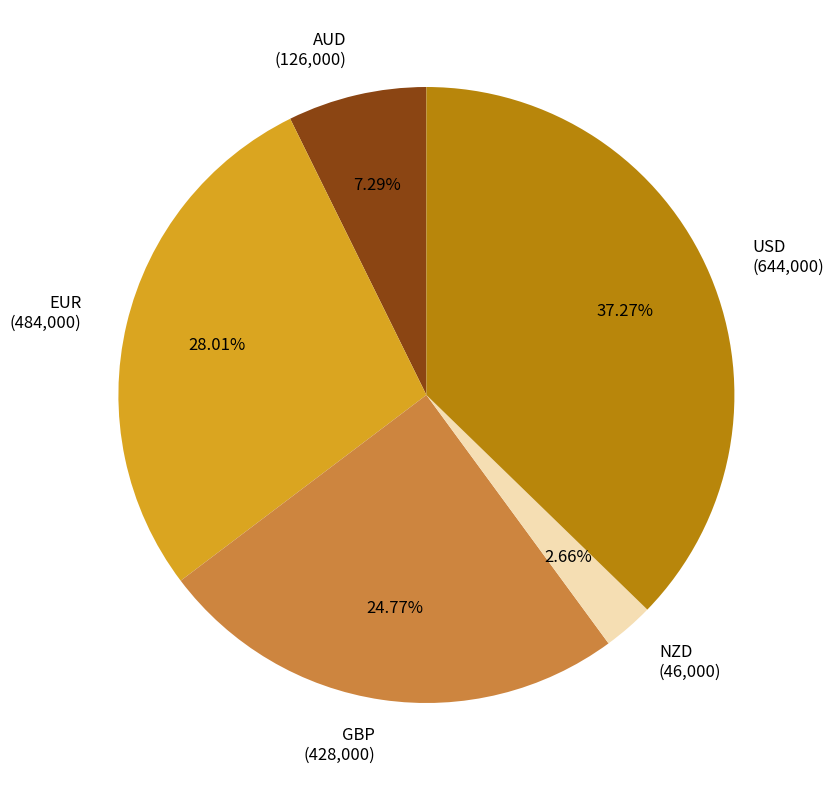

Count the number of slices in the pie.

5